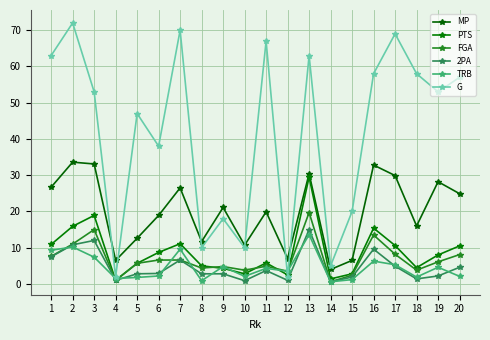

At which category is the sum across all series the highest?

13